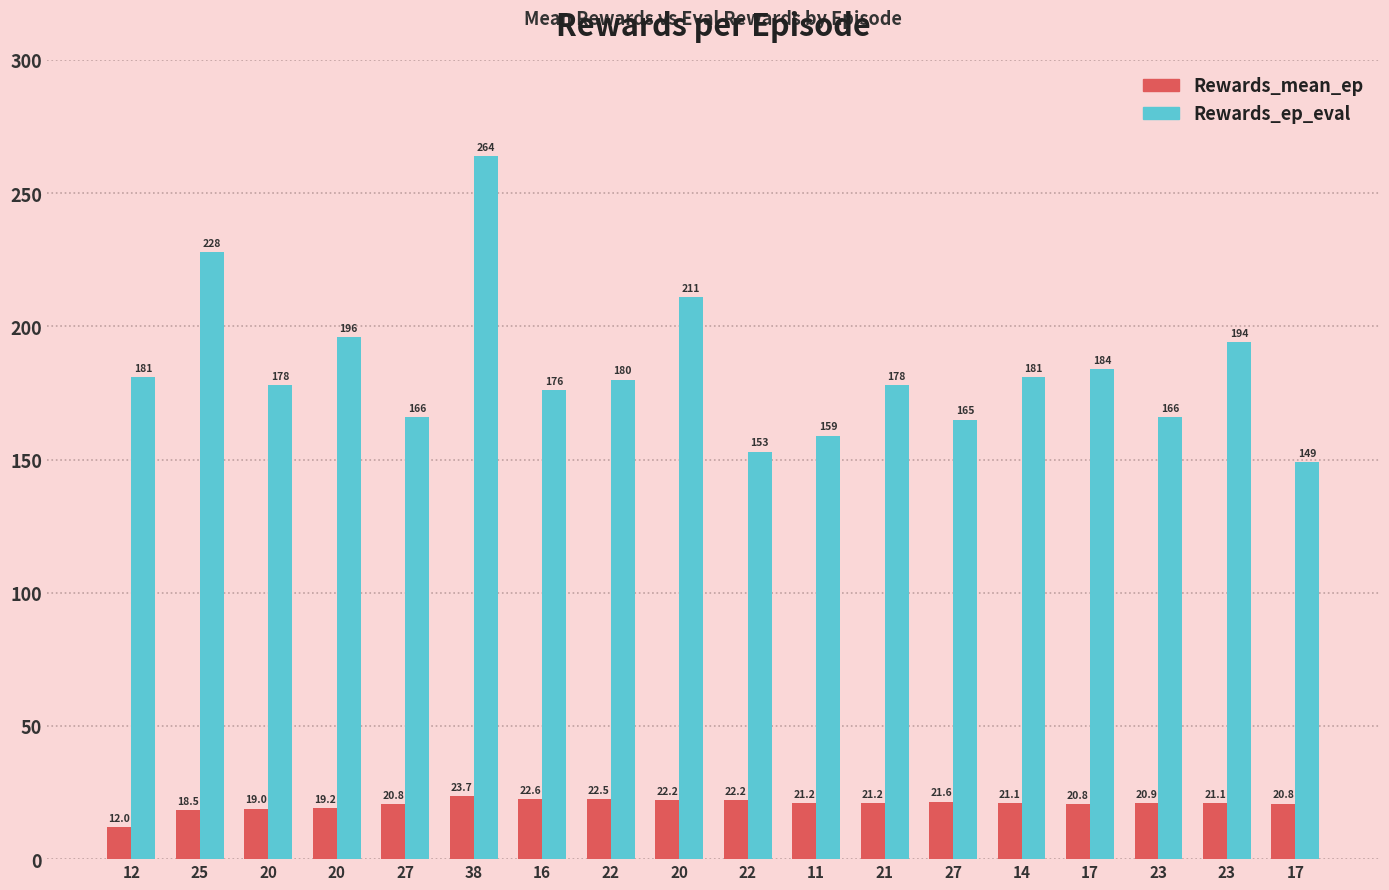

What are all the series names shown in the legend?

Rewards_mean_ep, Rewards_ep_eval